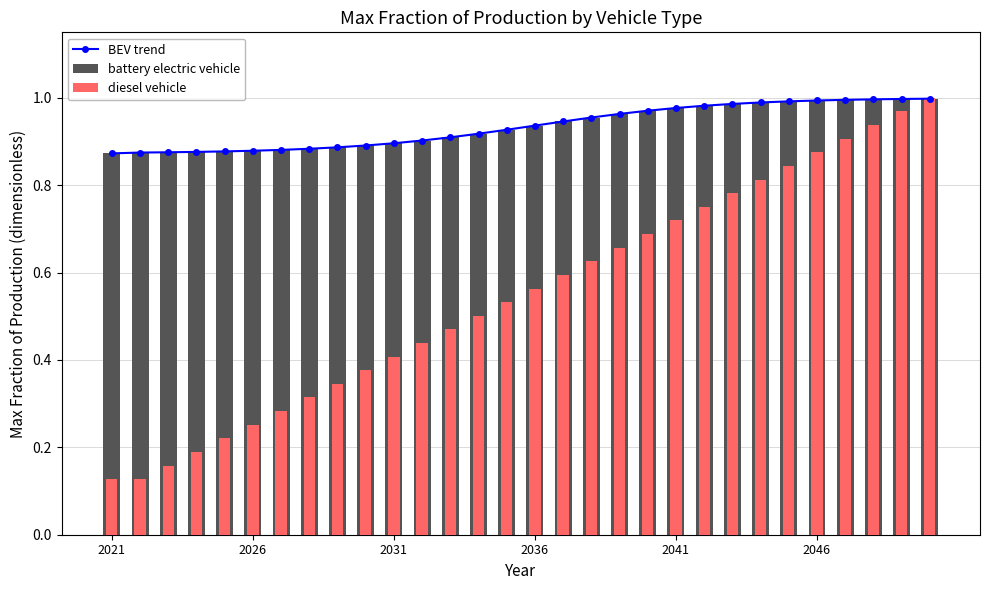

What is the difference between the second highest and minimum values in the BEV trend series?

0.1